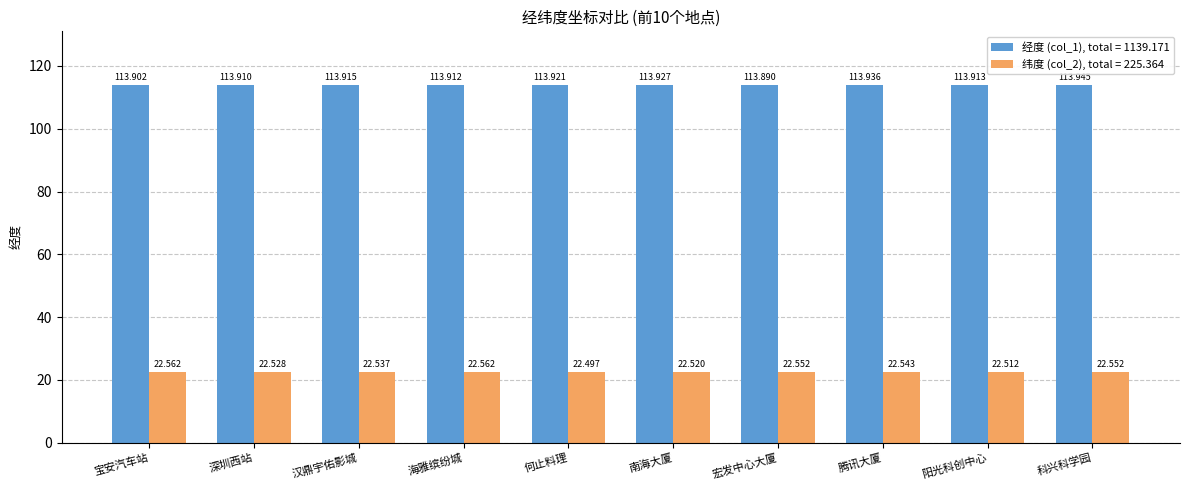

At which label is 经度 (col_1), total = 1139.171 closest to 113?

宏发中心大厦